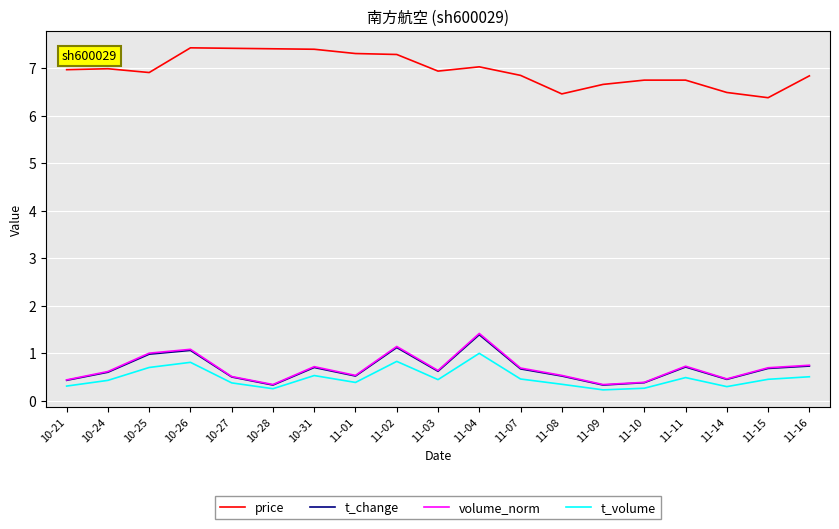

Is the value of t_change at 10-26 greater than the value of volume_norm at 11-08?

Yes